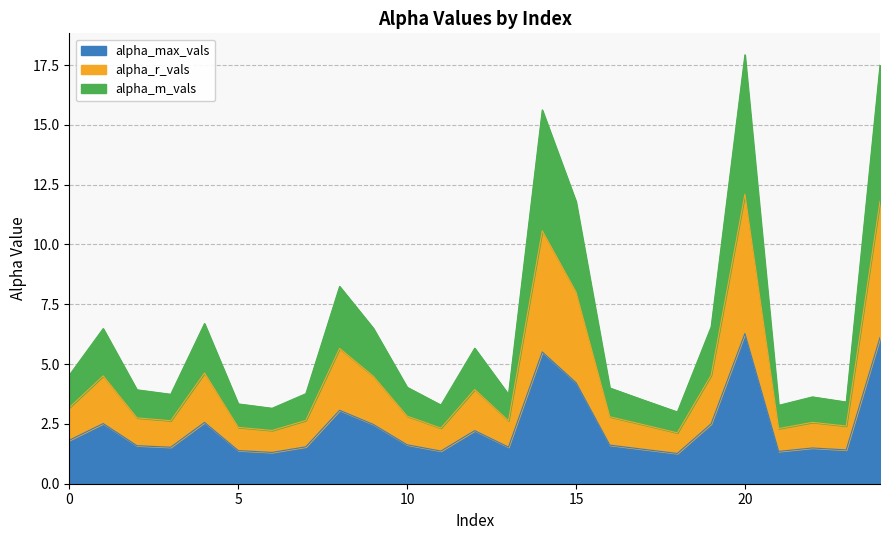

In alpha_m_vals, how many points are lower than both neighbors (excluding endpoints)?

7